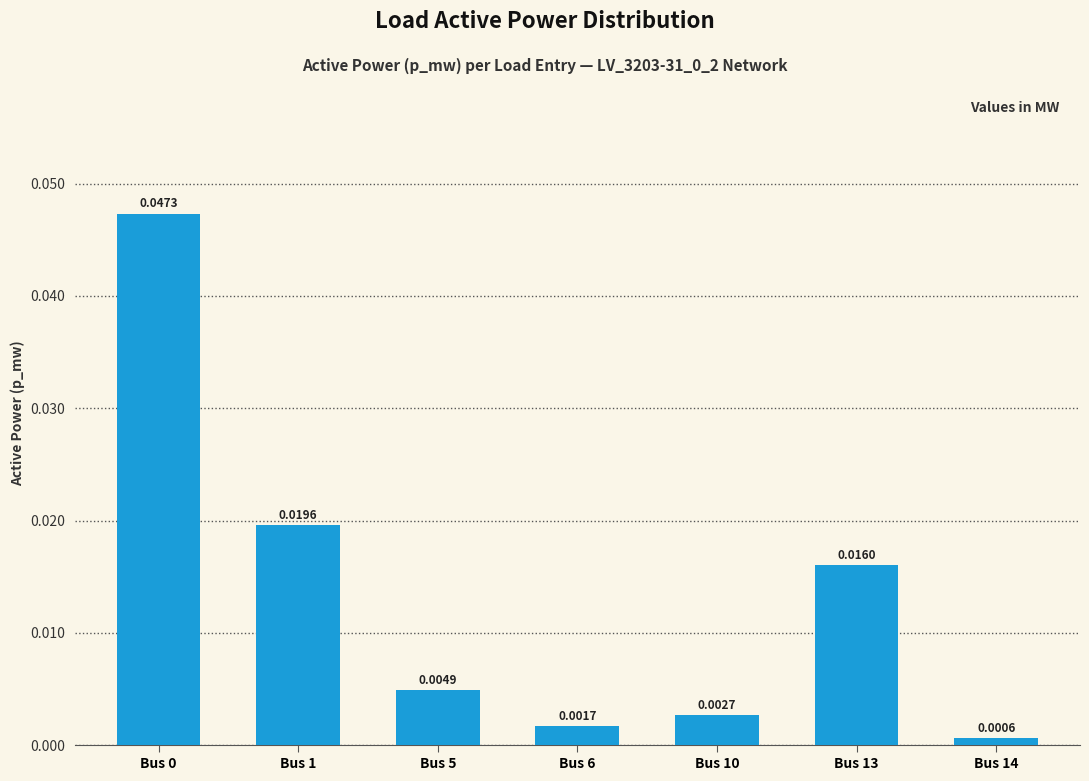

At which label is the value closest to 0?

Bus 14